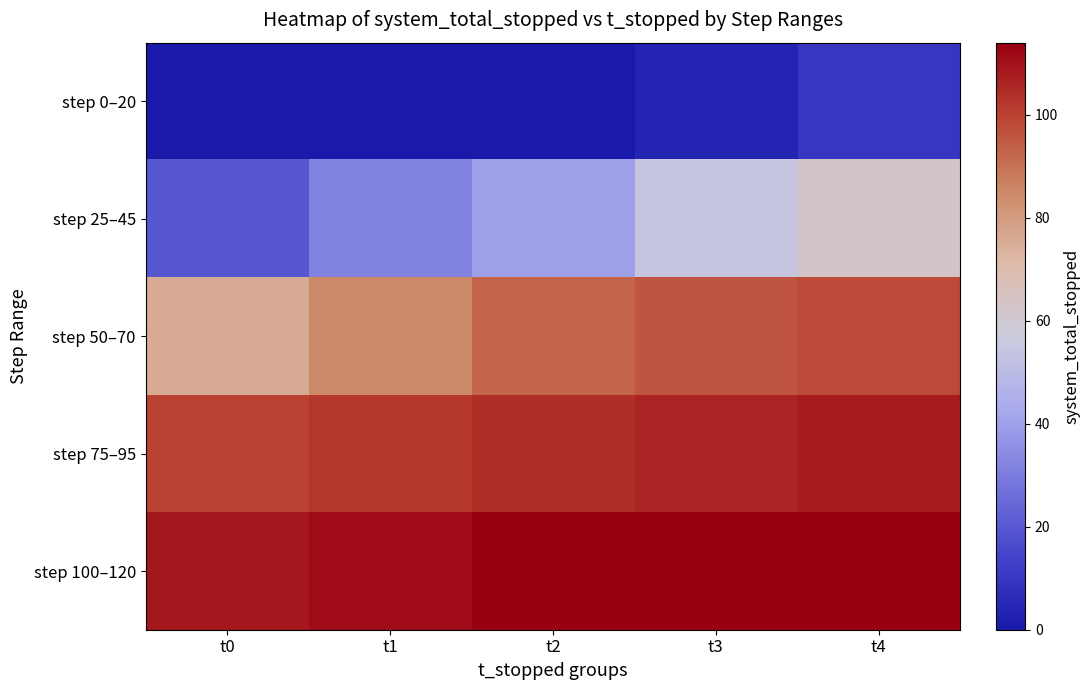

Reading right to left, what are all the values shown in this chart?

step 0–20: t4=10	t3=4	t2=0	t1=0	t0=0
step 25–45: t4=63	t3=54	t2=40	t1=32	t0=20
step 50–70: t4=98	t3=96	t2=93	t1=85	t0=76
step 75–95: t4=108	t3=106	t2=104	t1=102	t0=100
step 100–120: t4=114	t3=114	t2=114	t1=111	t0=109